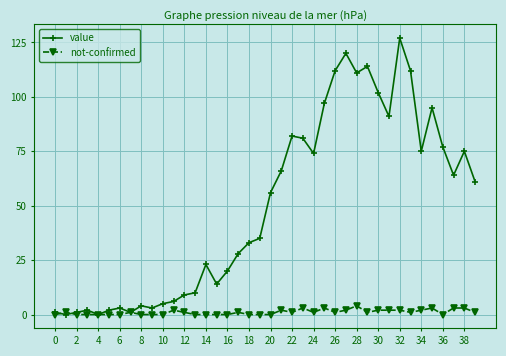

Rank the series by their average value, from highest to lowest.

value, not-confirmed